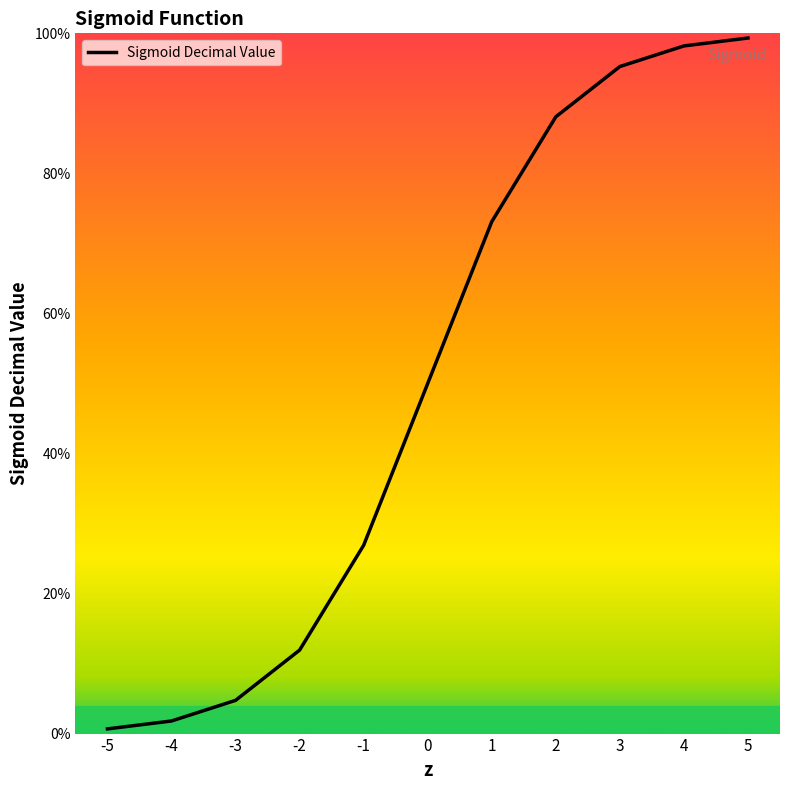

Is this an area chart (filled region under the line)?

Yes